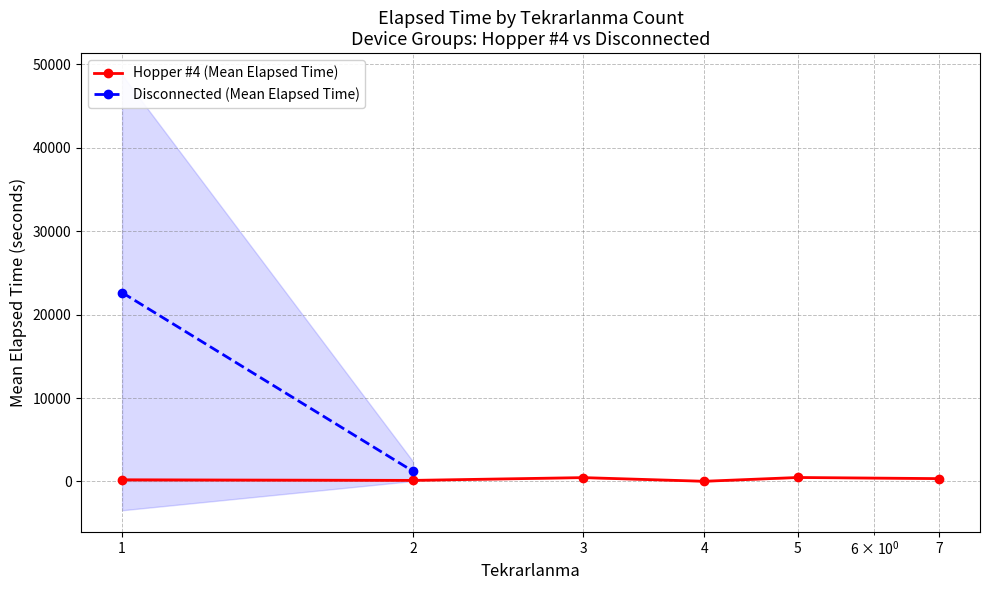

Count the number of categories in the chart.

6